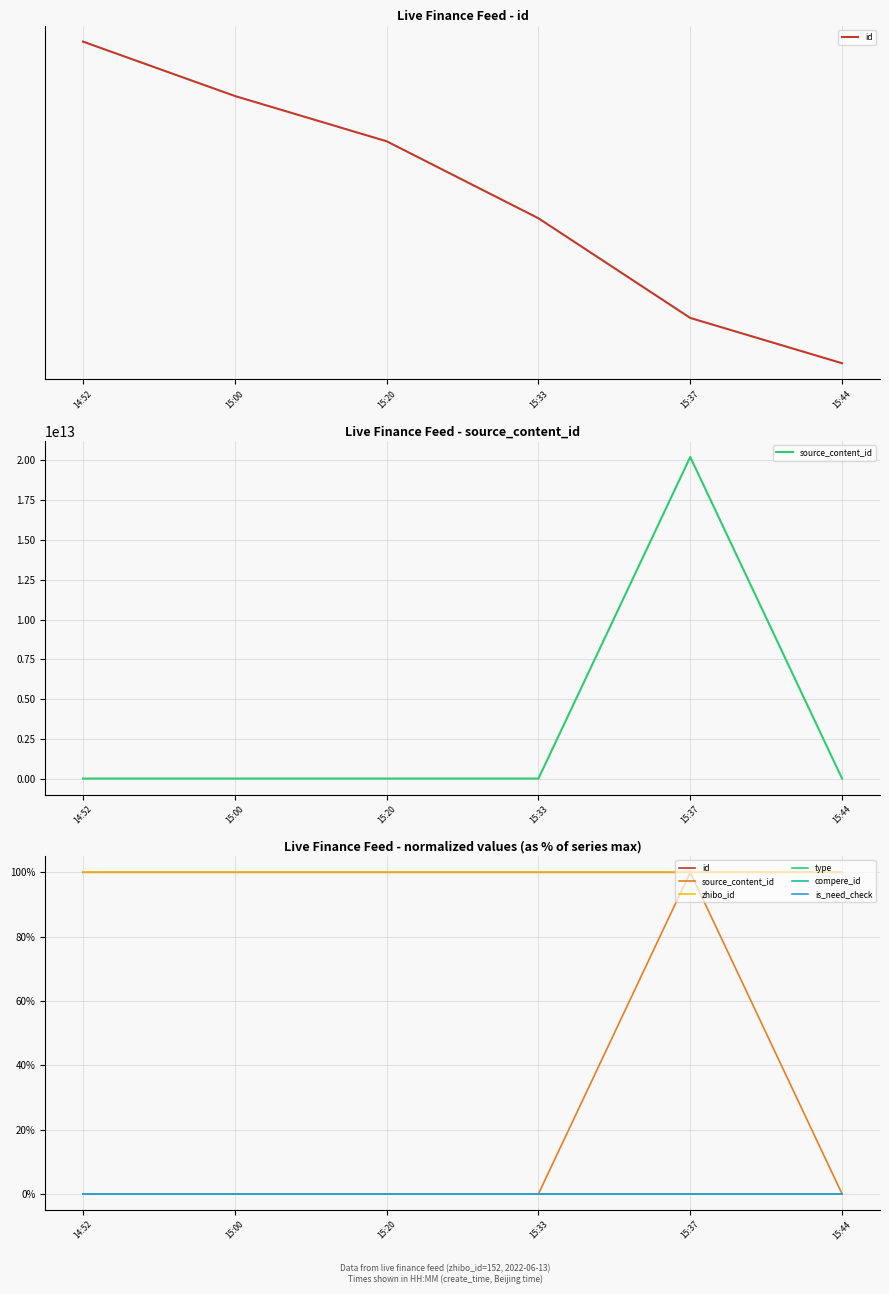

What are all the series names shown in the legend?

id, source_content_id, zhibo_id, type, compere_id, is_need_check